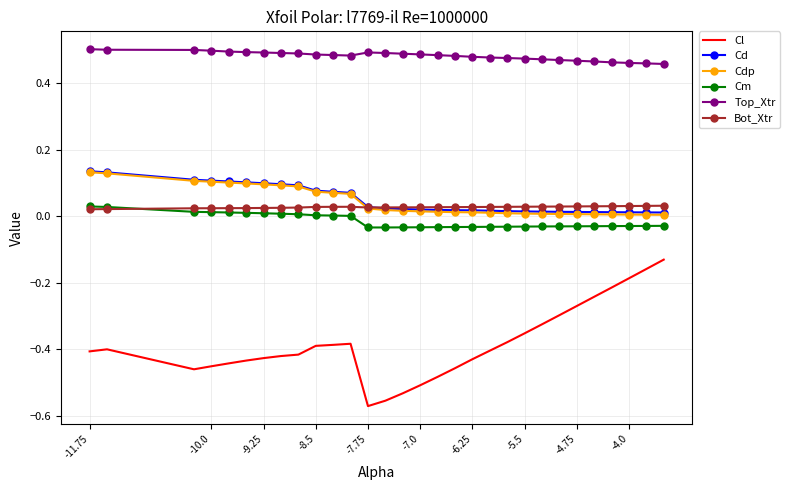

Which series has the largest total across all categories?

Top_Xtr